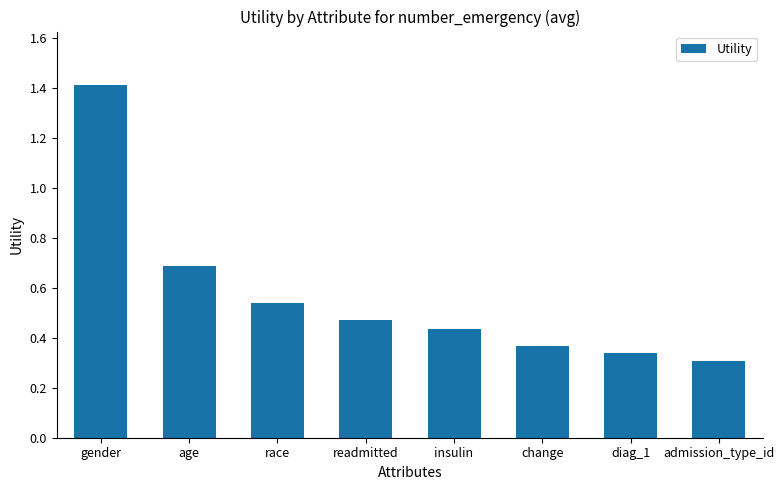

Does the chart contain any negative values?

No